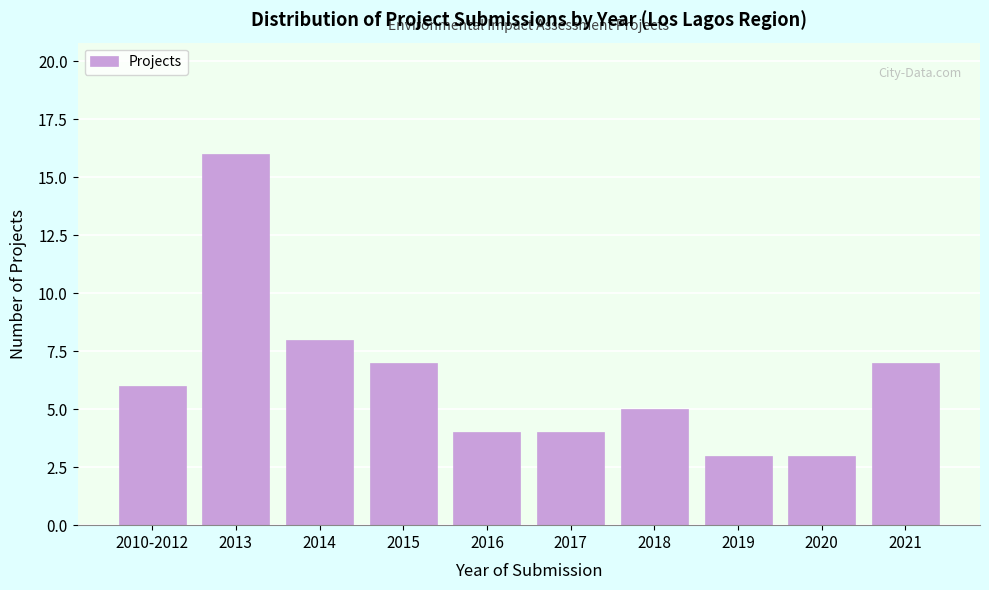

Reading right to left, transcribe all the data shown in this chart.

2021=7	2020=3	2019=3	2018=5	2017=4	2016=4	2015=7	2014=8	2013=16	2010-2012=6